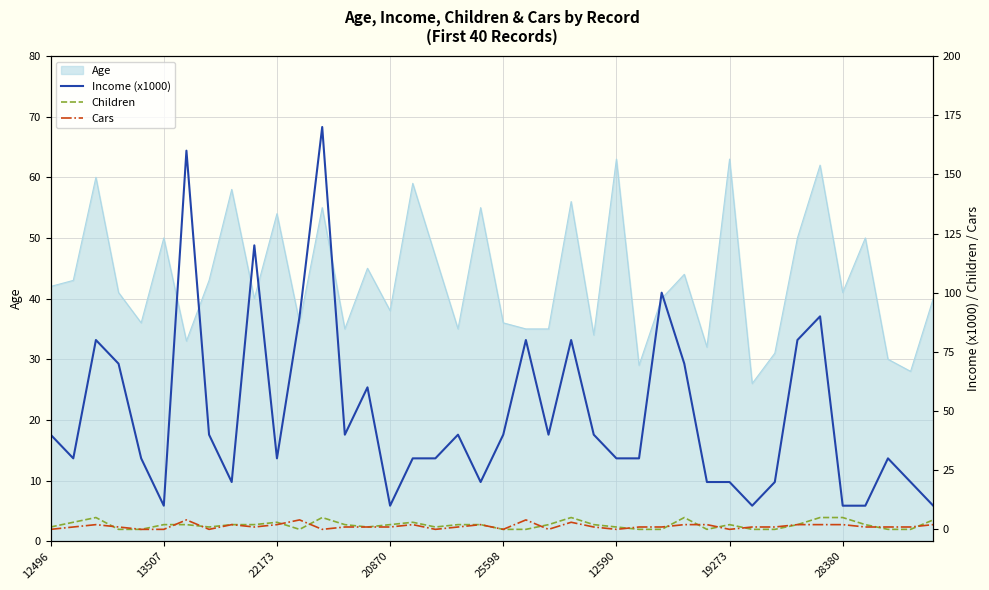

In Income (x1000), how many points are higher than both neighbors (excluding endpoints)?

11